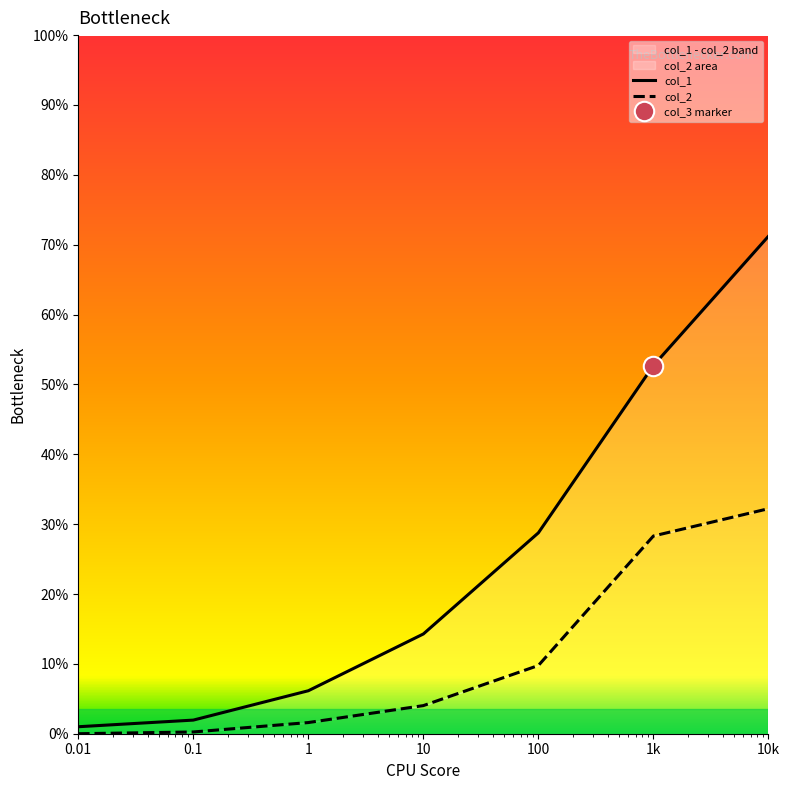

What is the difference between the highest and lowest values at 1k?

24.4